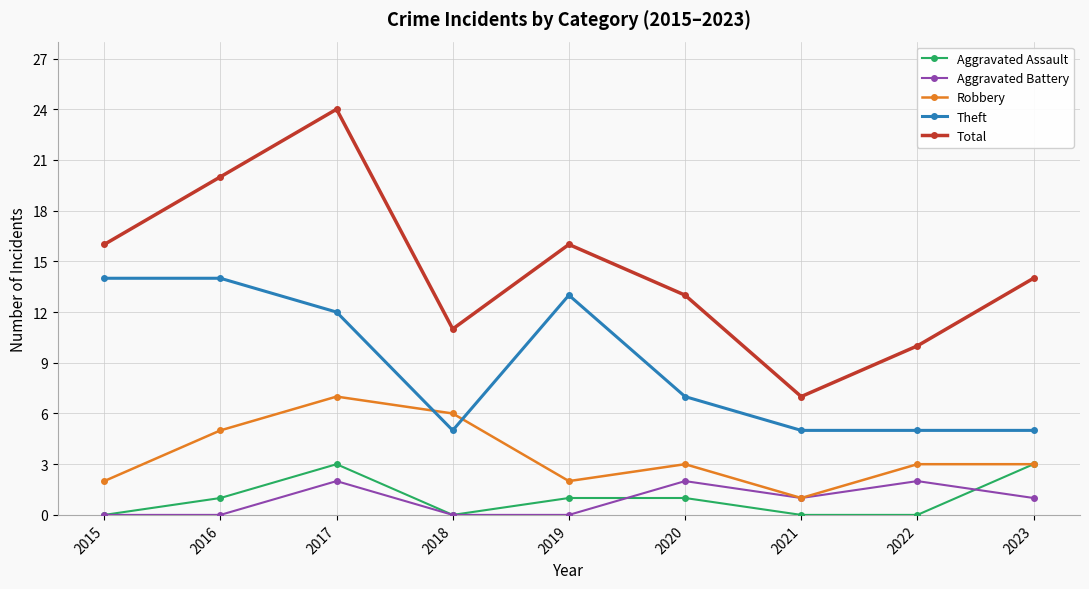

At which category is the sum across all series the highest?

2017